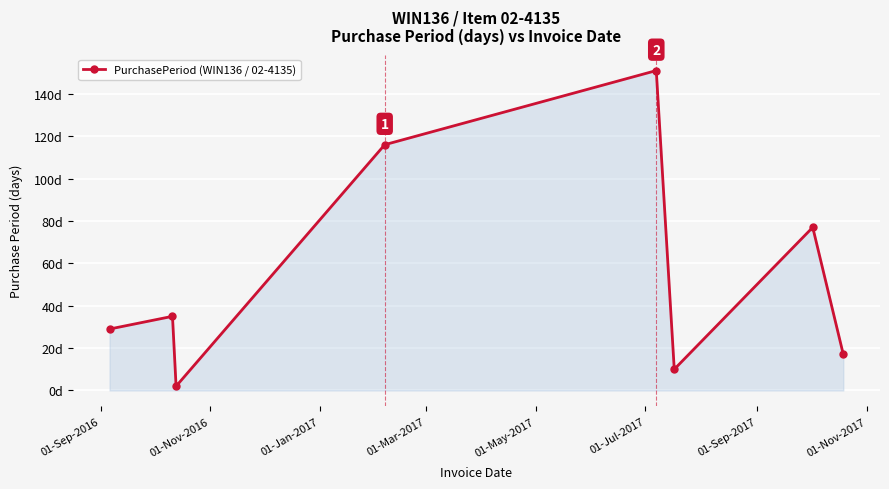

What is the average value?

55